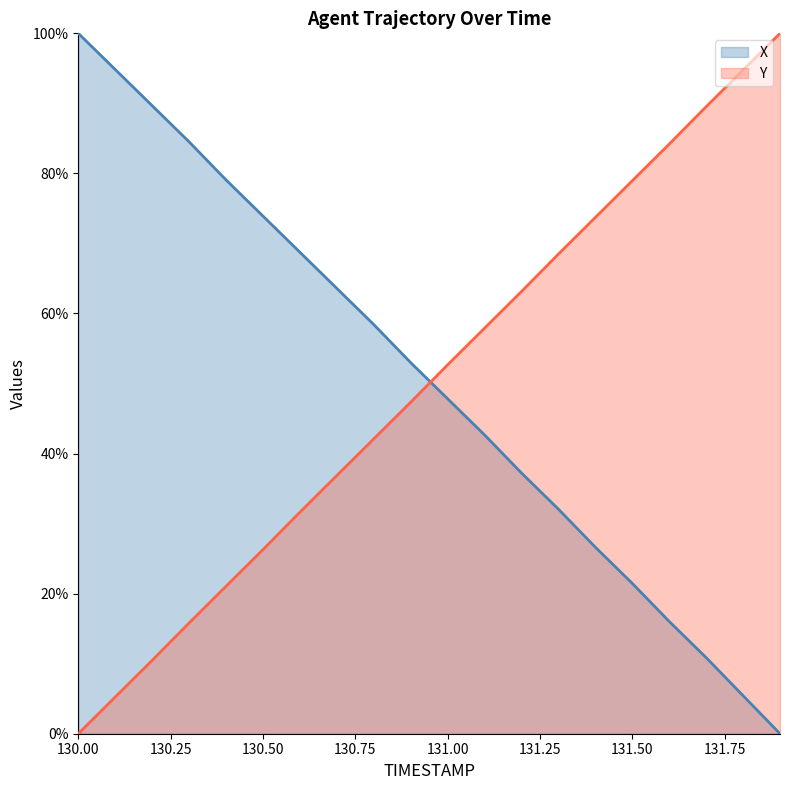

List the series in order of their peak value, lowest first.

X, Y